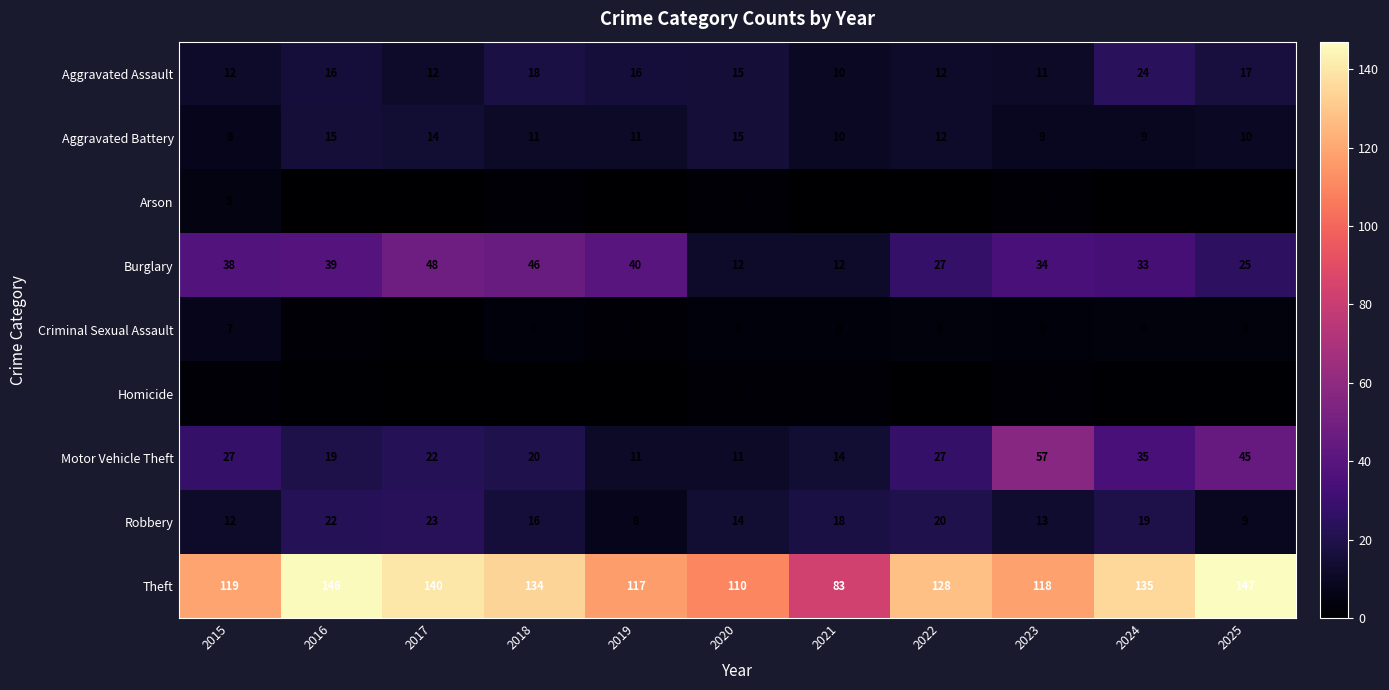

List the series in order of their peak value, highest first.

Theft, Motor Vehicle Theft, Burglary, Aggravated Assault, Robbery, Aggravated Battery, Criminal Sexual Assault, Arson, Homicide